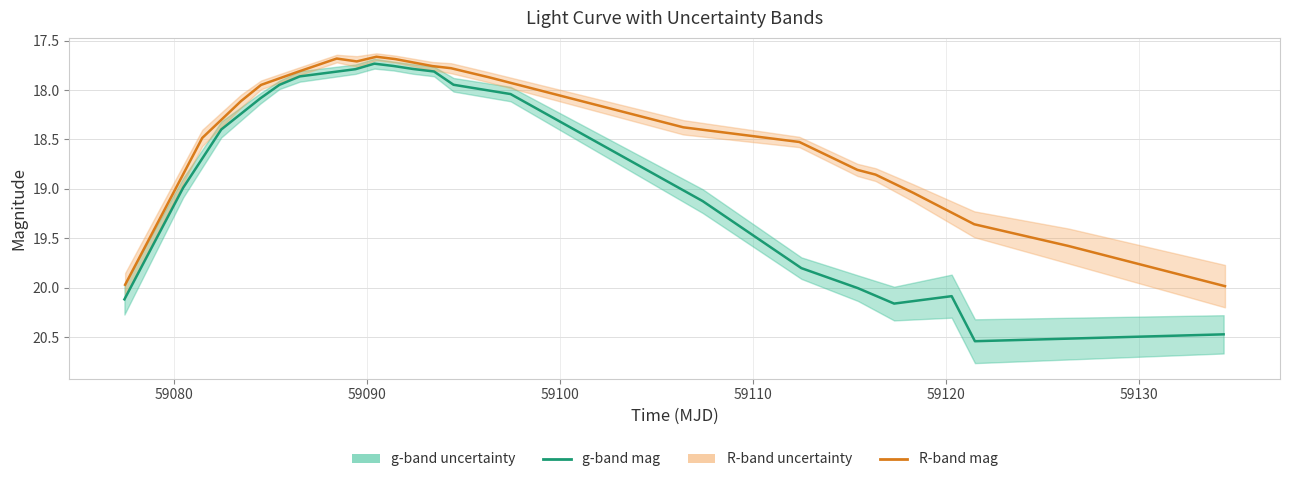

True or false: R-band mag has more than 2 interior local peaks.

False